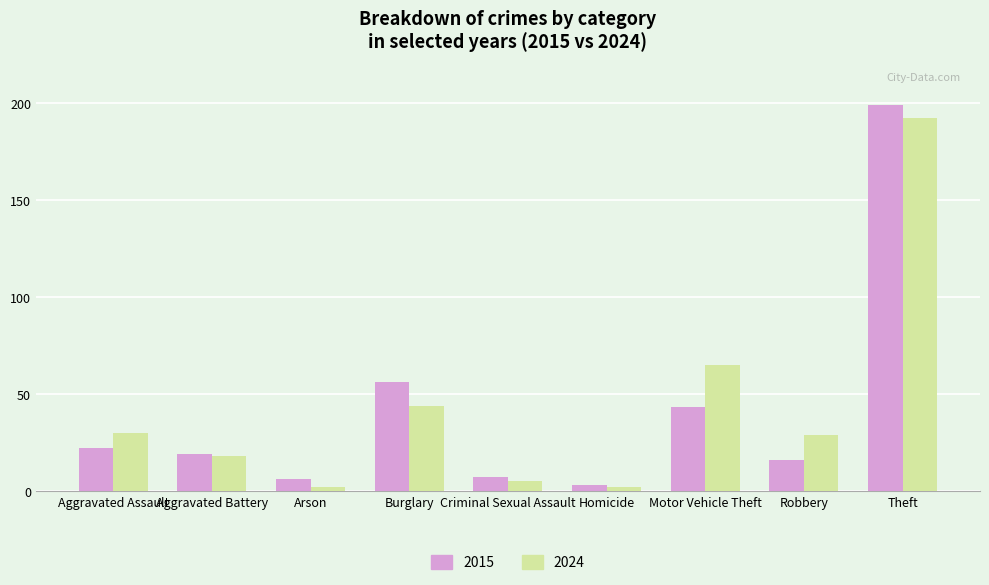

Reading left to right, transcribe all the data shown in this chart.

2015: 22	19	6	56	7	3	43	16	199
2024: 30	18	2	44	5	2	65	29	192